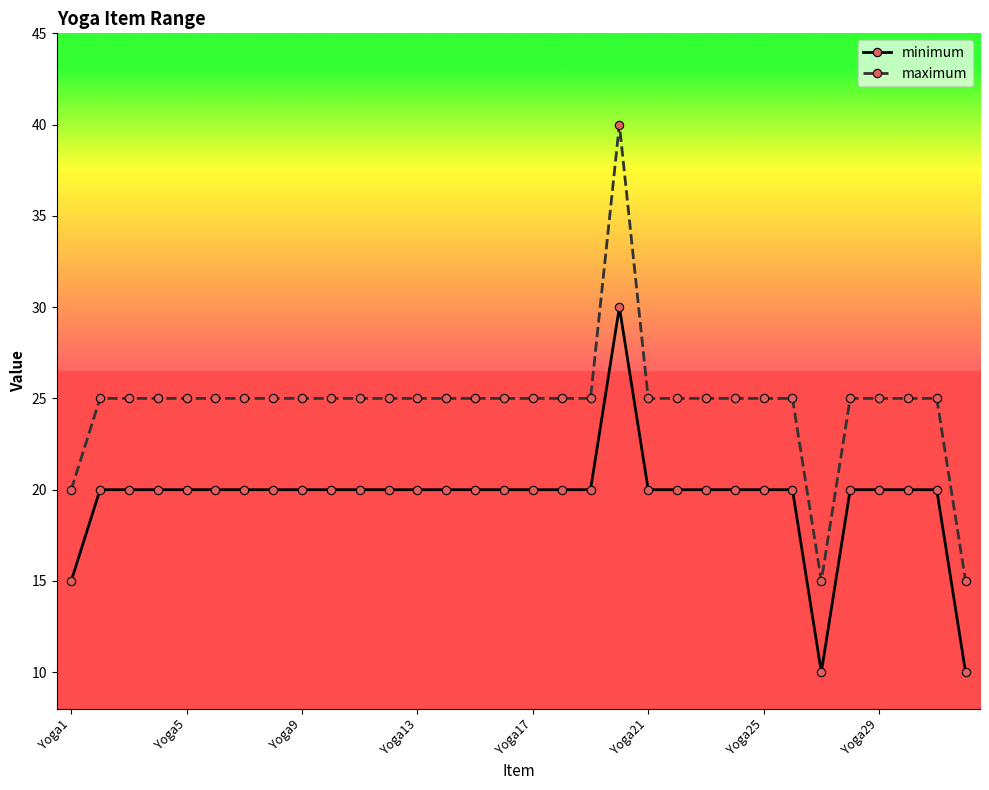

Rank the series by their maximum value, from highest to lowest.

maximum, minimum